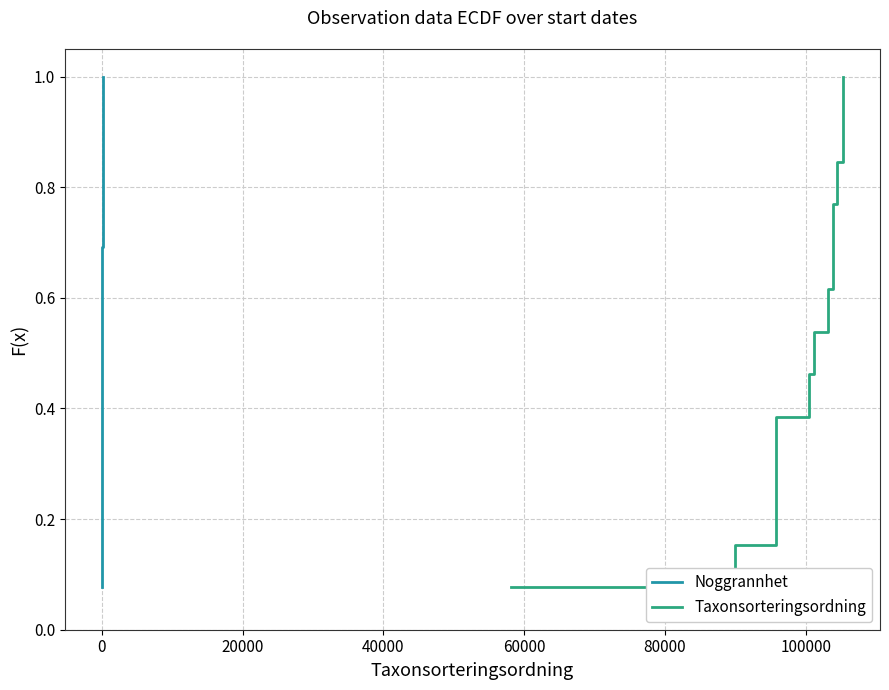

What is the label of the 5th point from the left?

60000